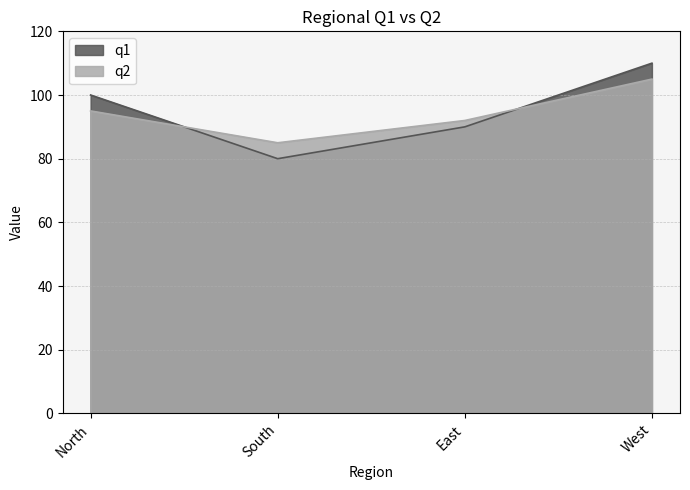

Which series has the largest total across all categories?

q1